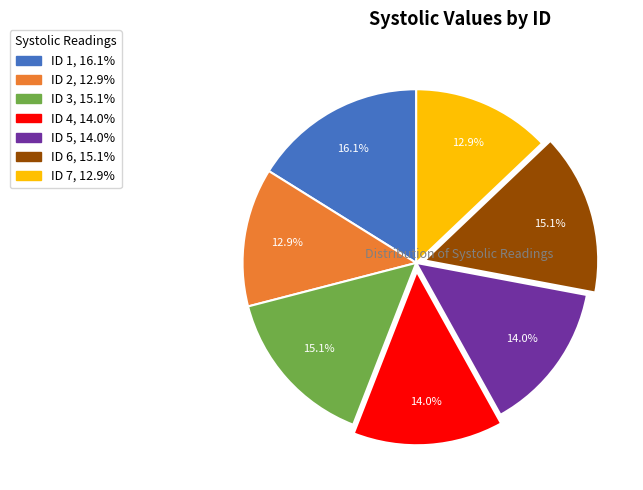

To the nearest percent, what is the average slice percentage?

14%